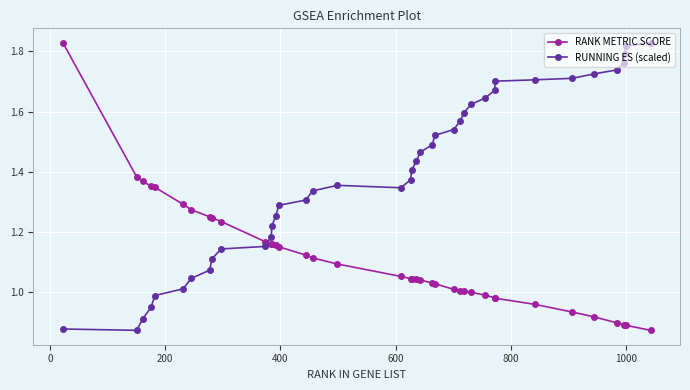

True or false: RANK METRIC SCORE and RUNNING ES (scaled) intersect in this chart.

True